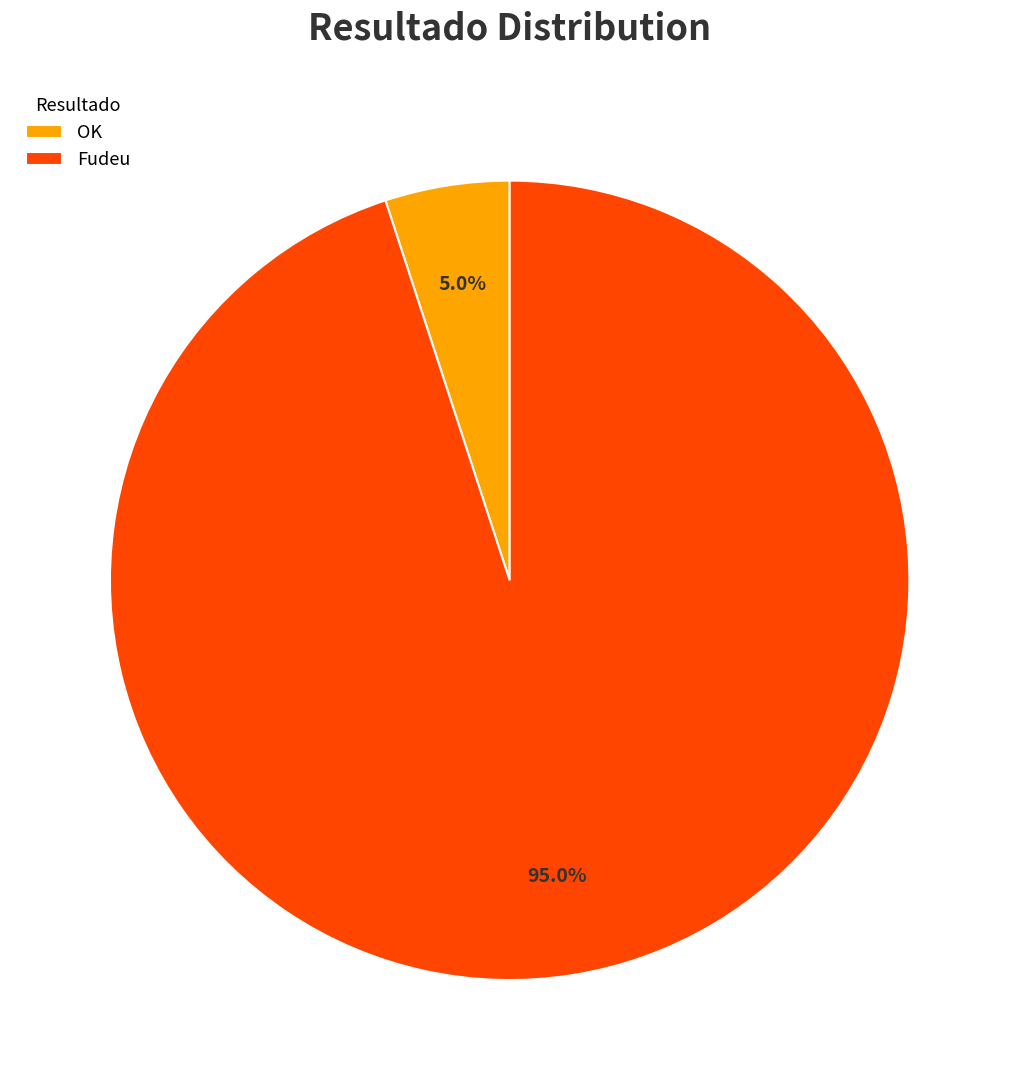

Which category accounts for the majority?

Fudeu